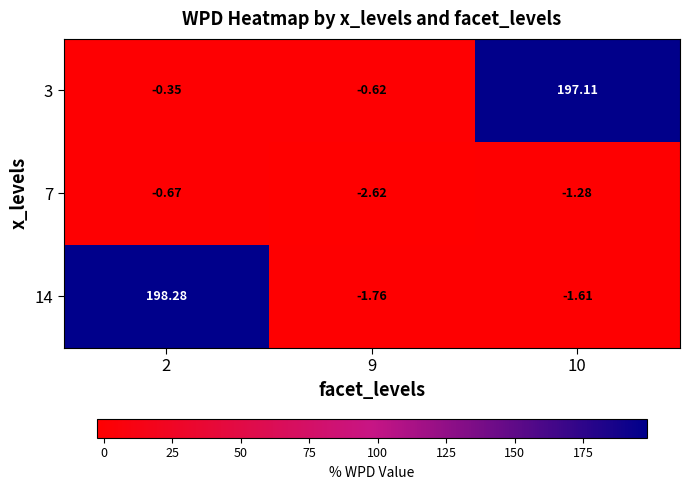

Is the value of 14 at 9 greater than the value of 7 at 2?

No